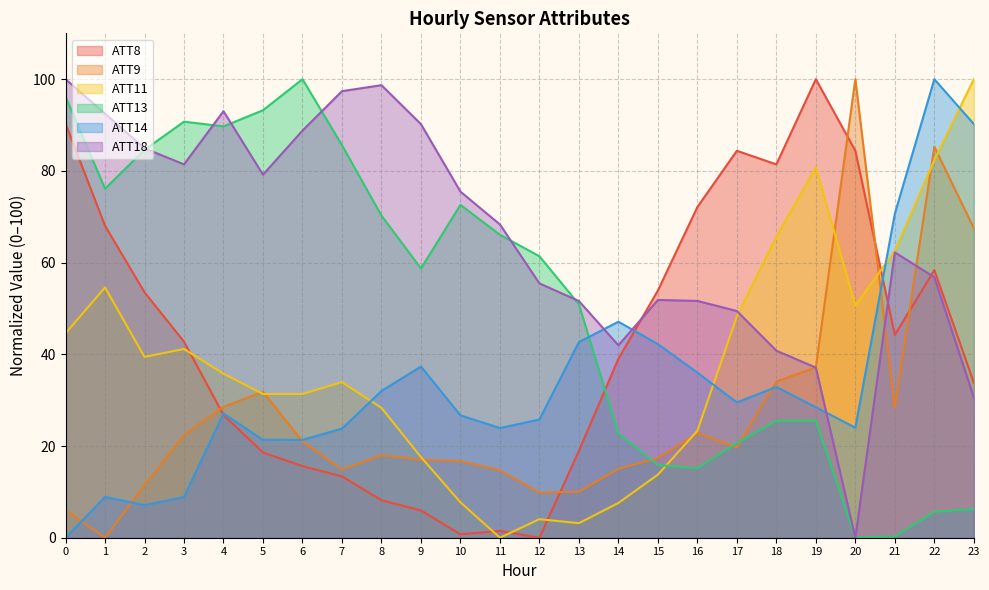

What is the difference between the second highest and minimum values in the ATT11 series?

82.3